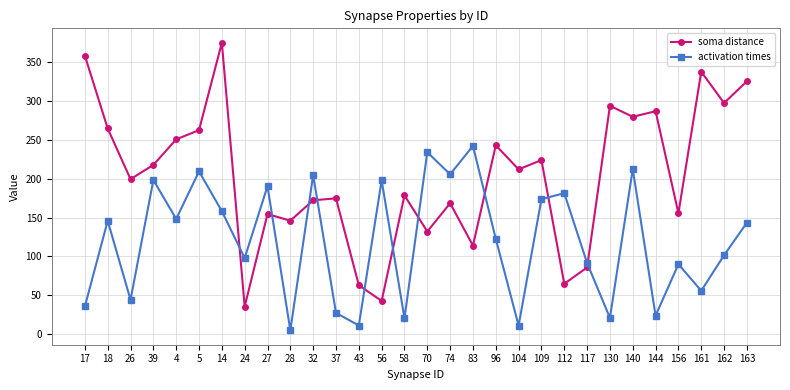

Which series has the largest total across all categories?

soma distance